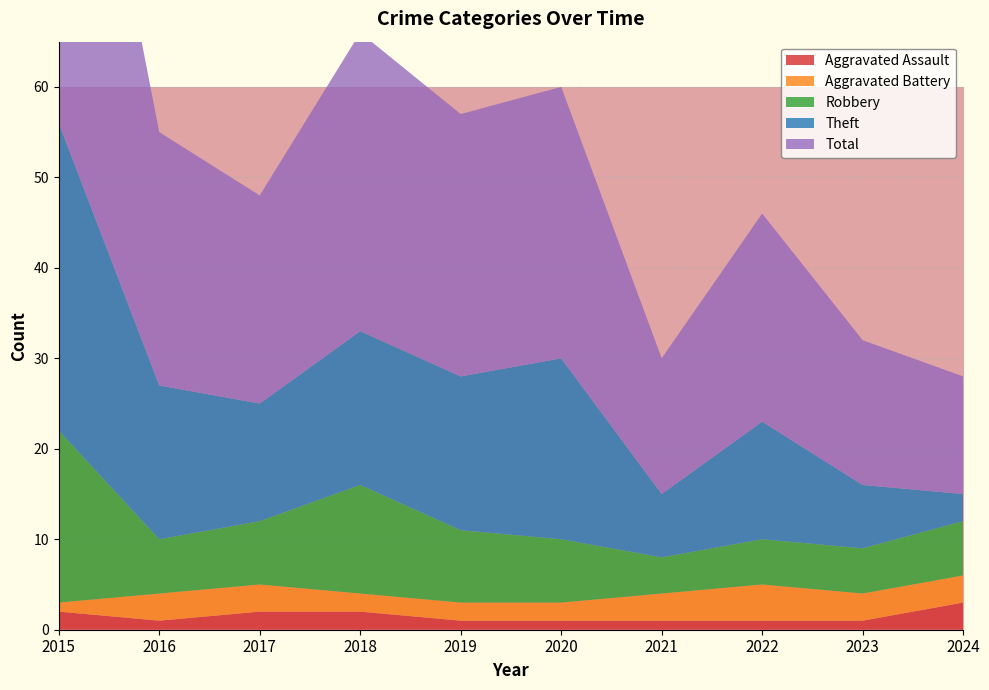

Reading right to left, transcribe all the data shown in this chart.

Aggravated Assault: 3	1	1	1	1	1	2	2	1	2
Aggravated Battery: 3	3	4	3	2	2	2	3	3	1
Robbery: 6	5	5	4	7	8	12	7	6	19
Theft: 3	7	13	7	20	17	17	13	17	34
Total: 13	16	23	15	30	29	33	23	28	56